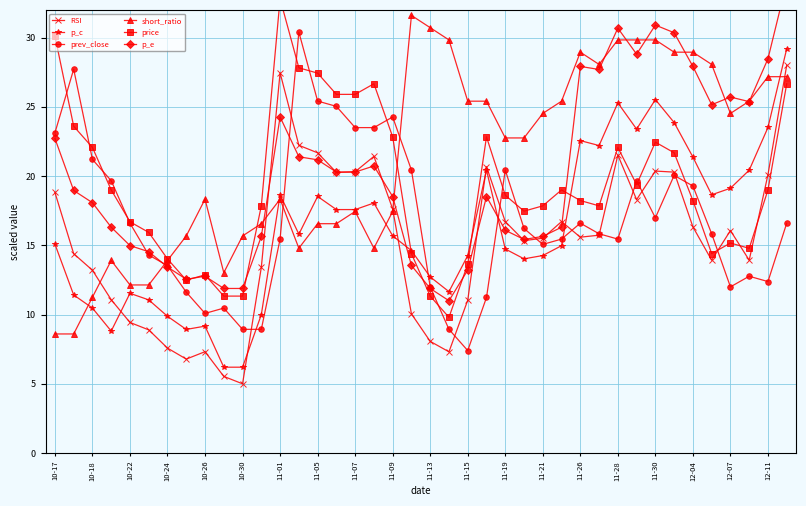

What is the minimum value for price?

9.8